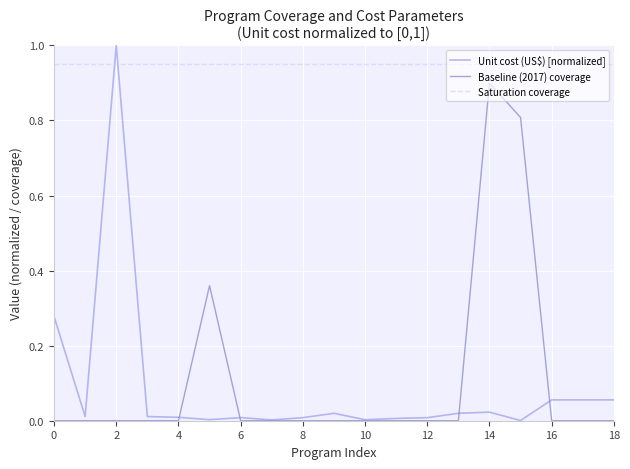

Which series ends up on top after the final intersection of Saturation coverage and Unit cost (US$) [normalized]?

Saturation coverage